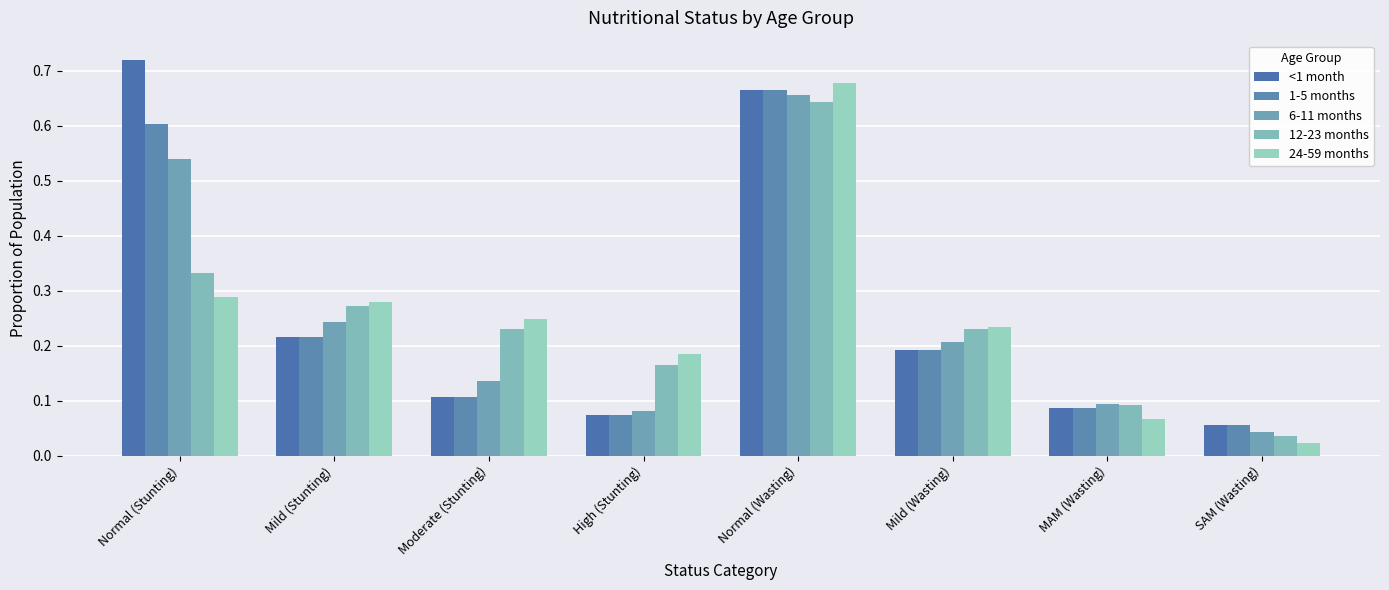

What are all the series names shown in the legend?

<1 month, 1-5 months, 6-11 months, 12-23 months, 24-59 months